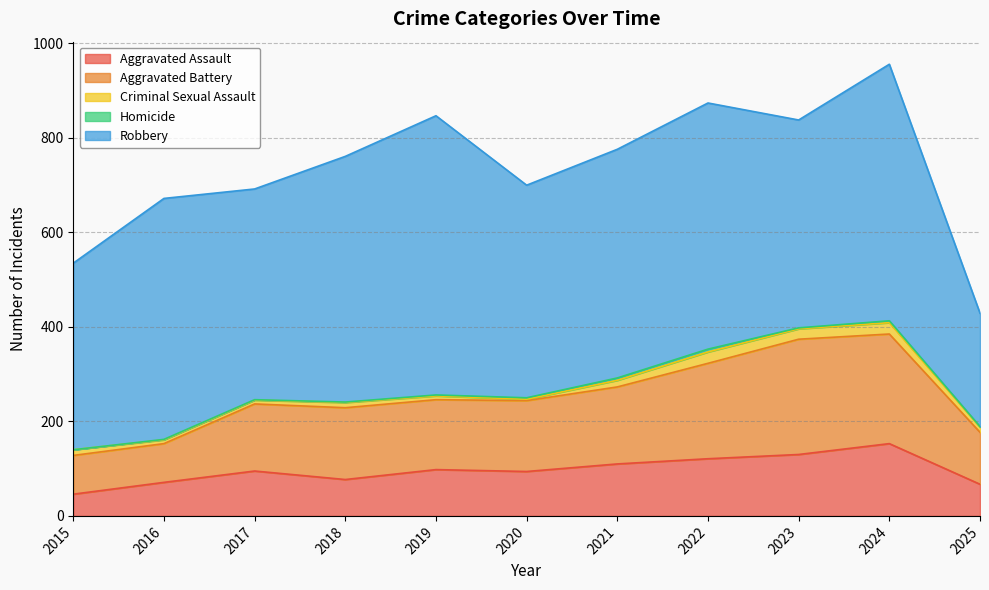

True or false: Robbery and Homicide cross at least once.

False